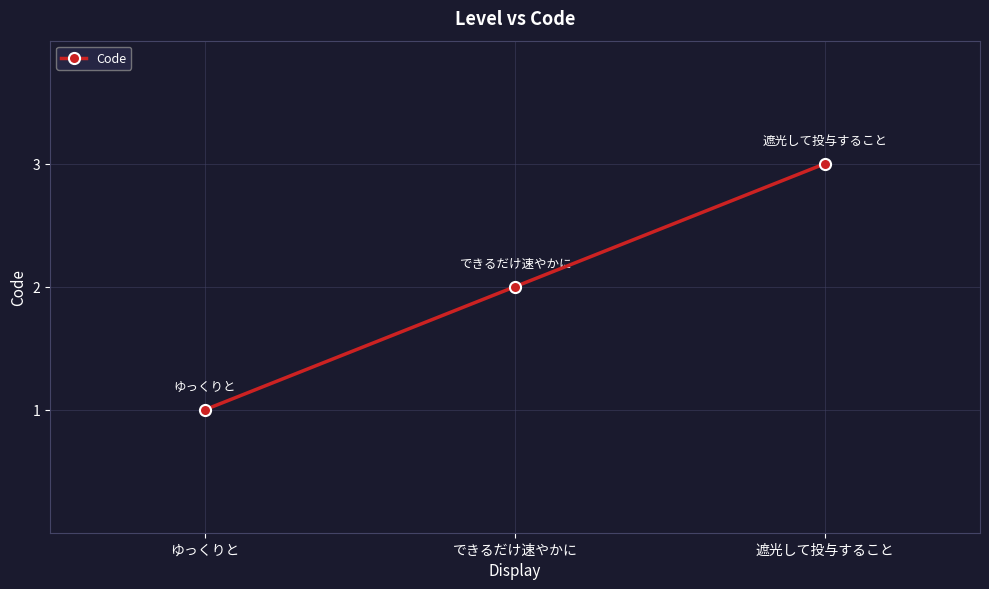

List the labels in order of value, smallest first.

ゆっくりと, できるだけ速やかに, 遮光して投与すること